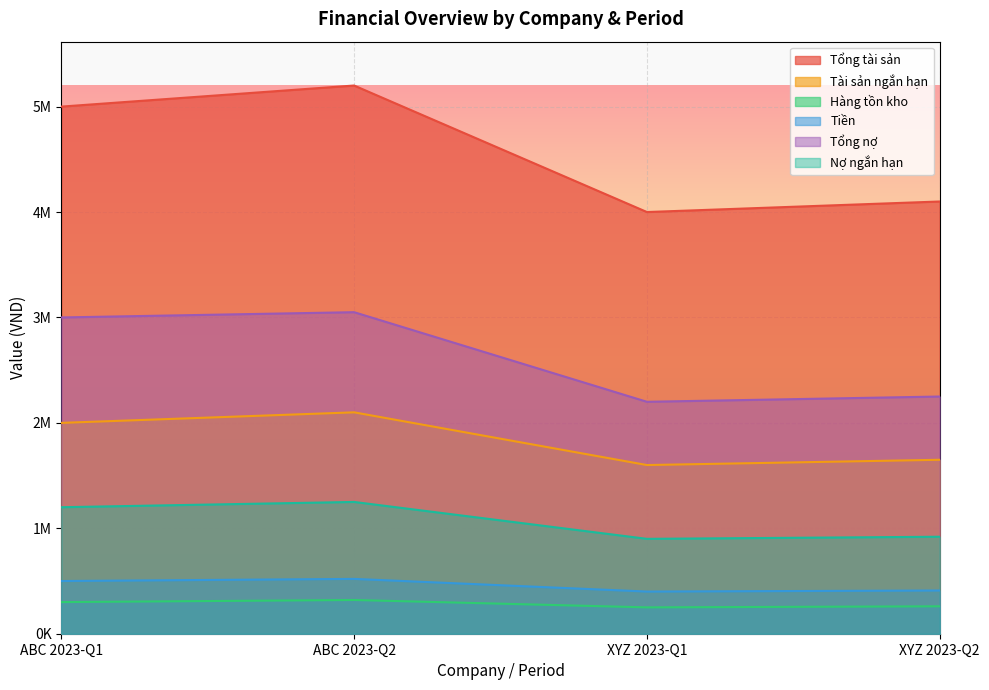

Count the number of categories in the chart.

4